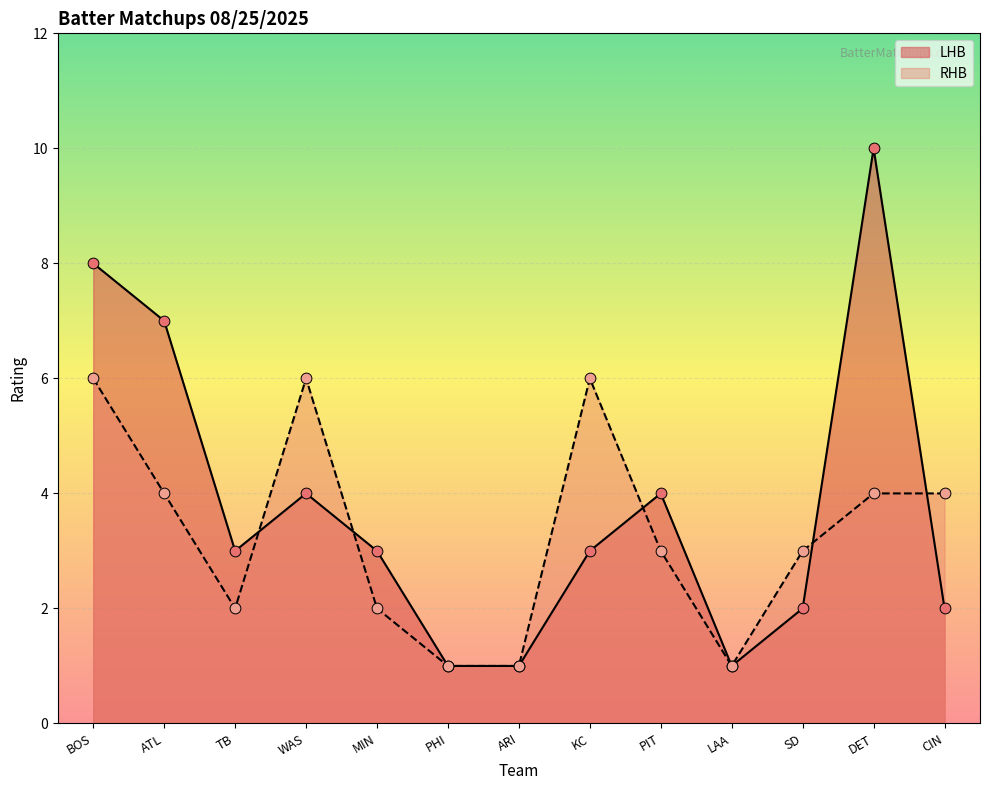

Which series has the largest total across all categories?

LHB